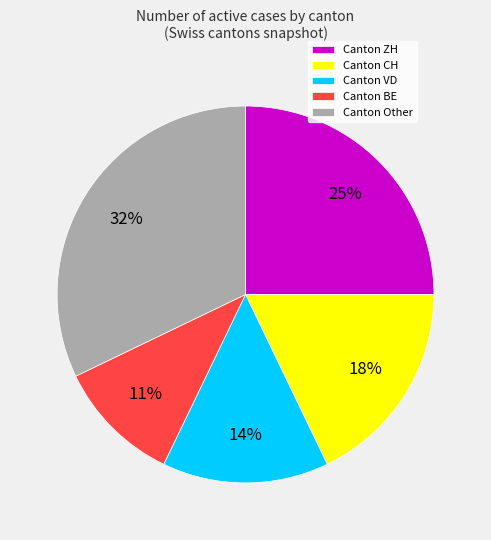

Is it true that Canton ZH is 20% of the pie?

False